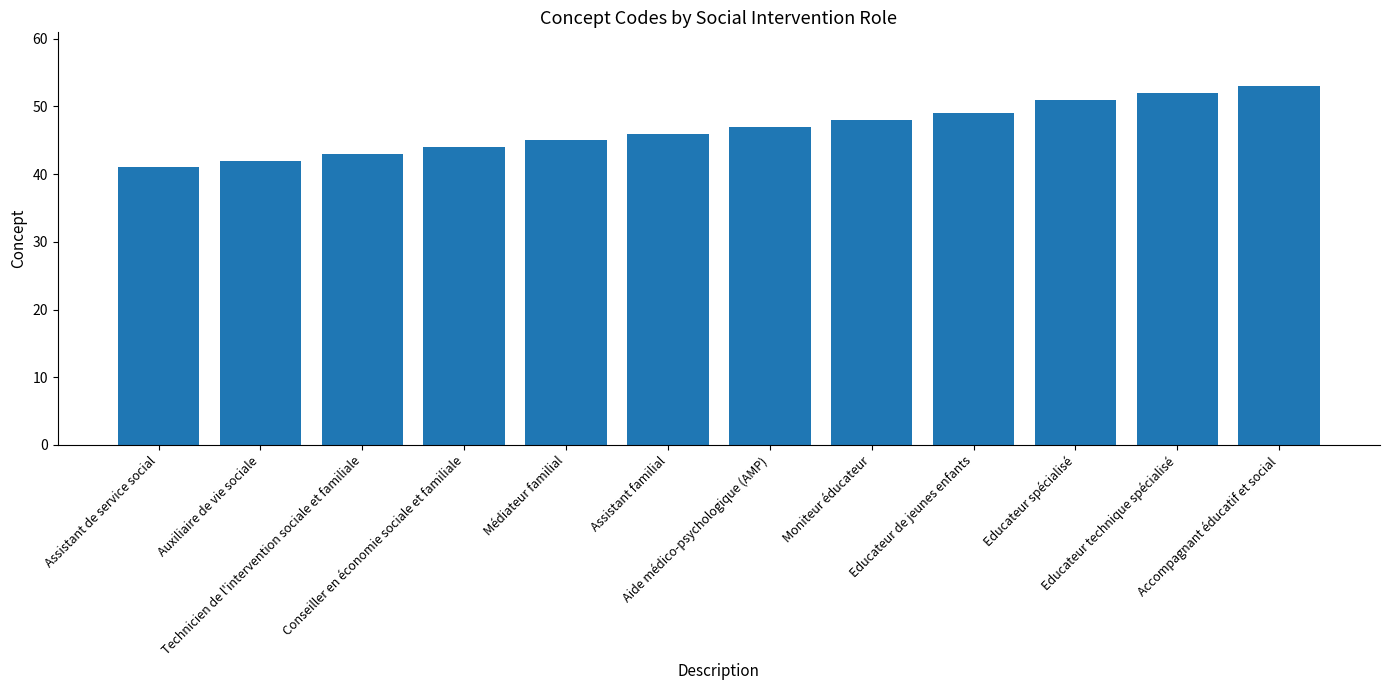

What is the greatest value displayed?

53